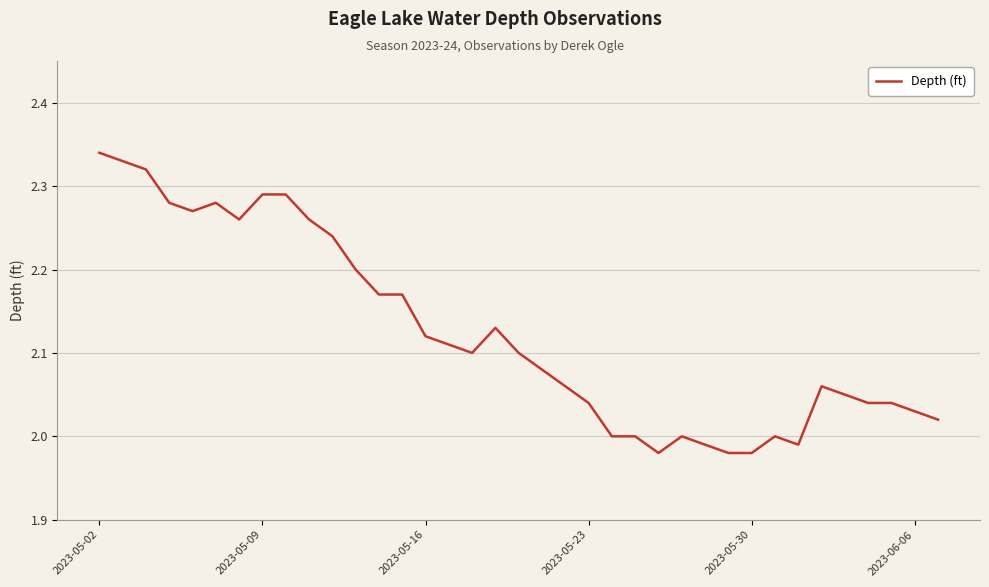

How many lines are shown in the chart?

1